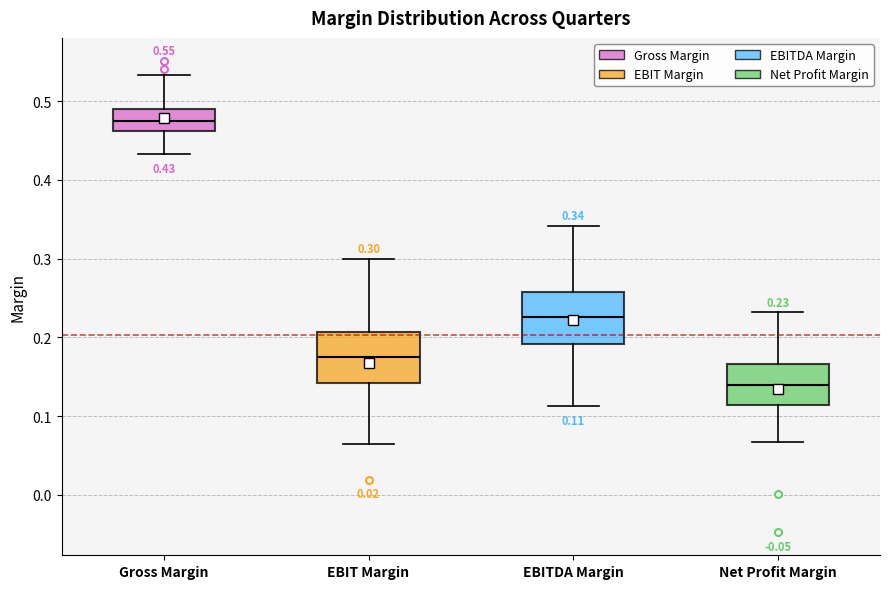

Which box has the lowest median line?

Net Profit Margin